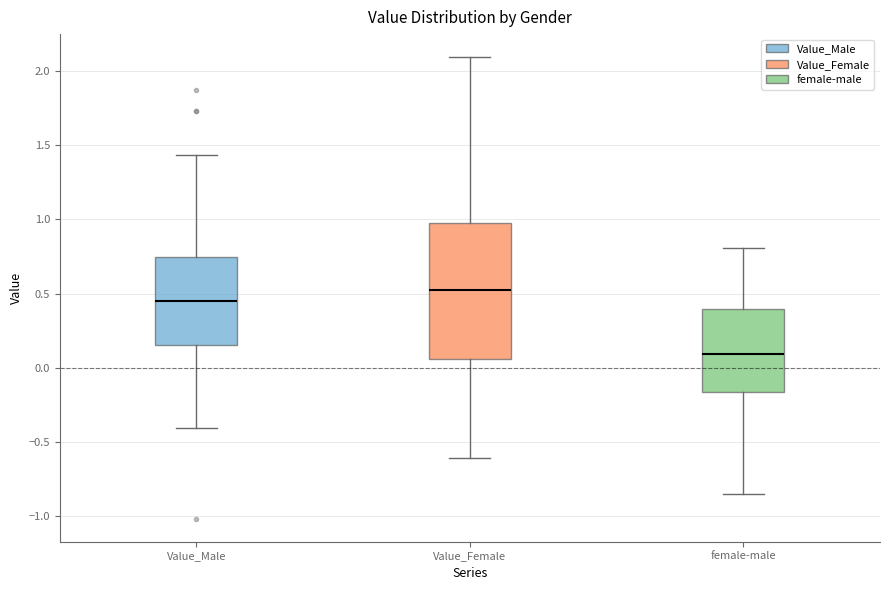

Which box's median line is the highest?

Value_Female